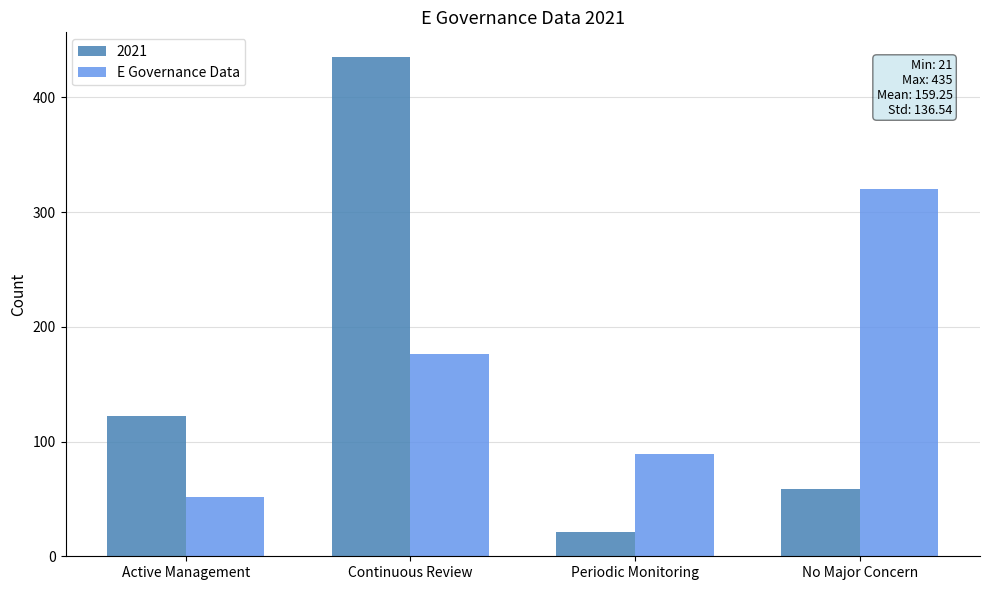

What is the sum of the 2021 values at Periodic Monitoring and No Major Concern?

80